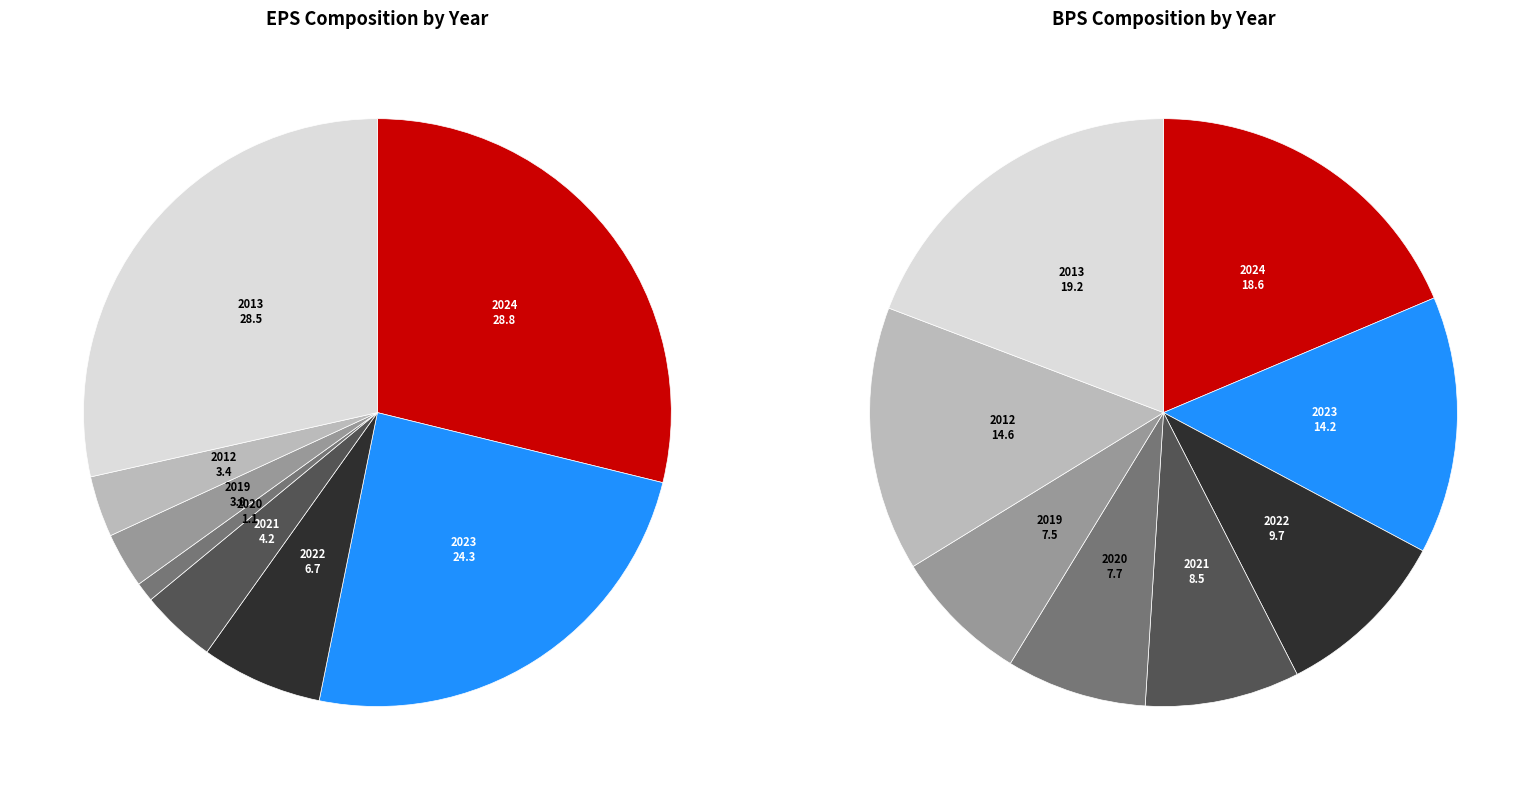

Is it true that 2012 is 12% of the pie?

False